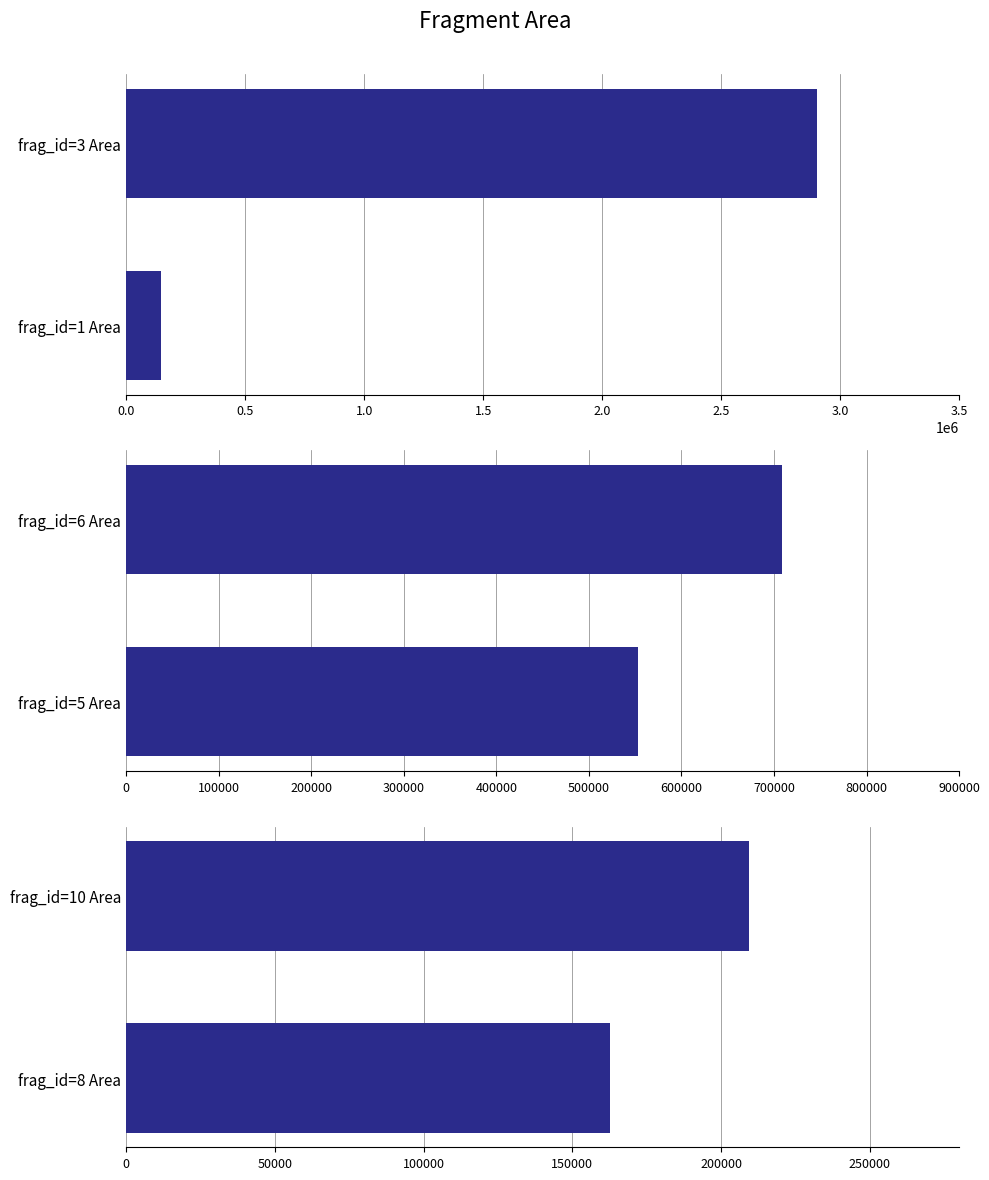

Read the Area group 5-7 value at 0.0.

552982